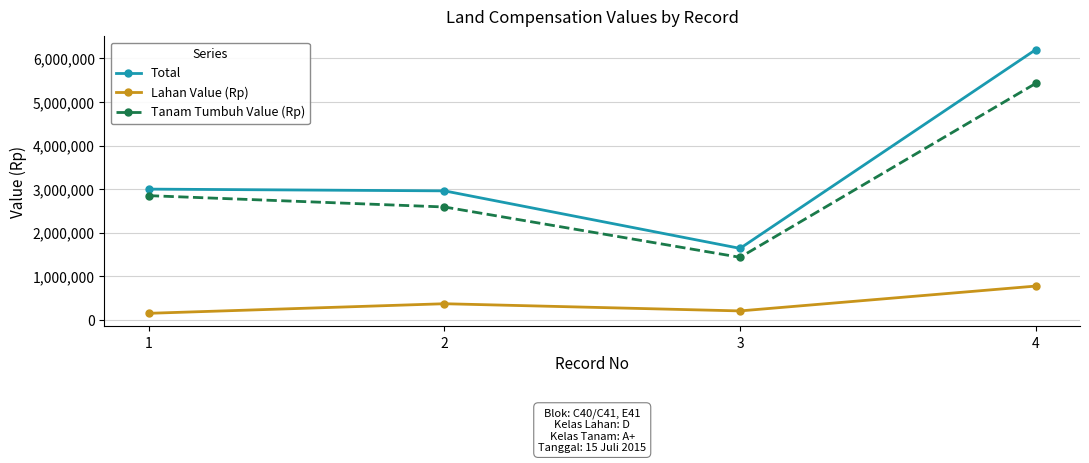

Which series has the largest total across all categories?

Total